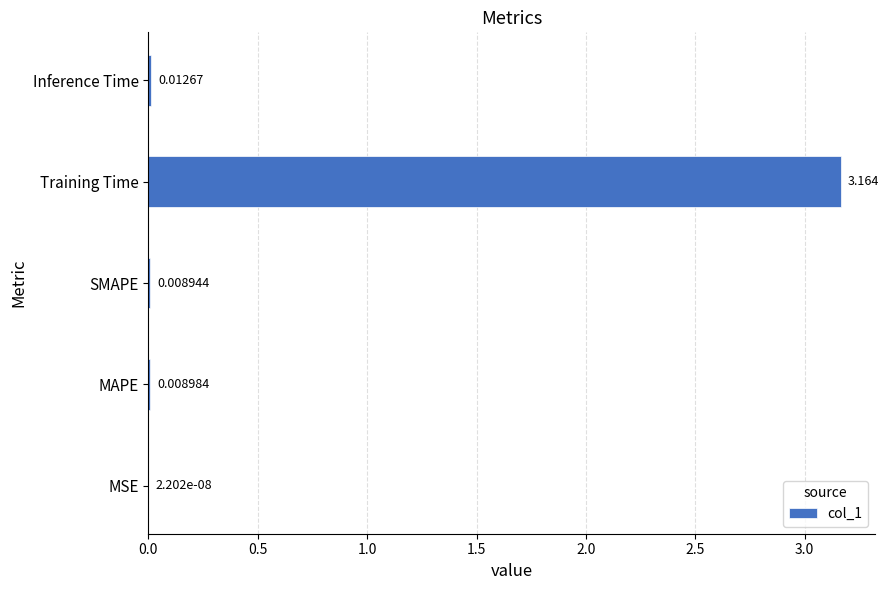

Between Training Time and Inference Time, which is larger?

Training Time